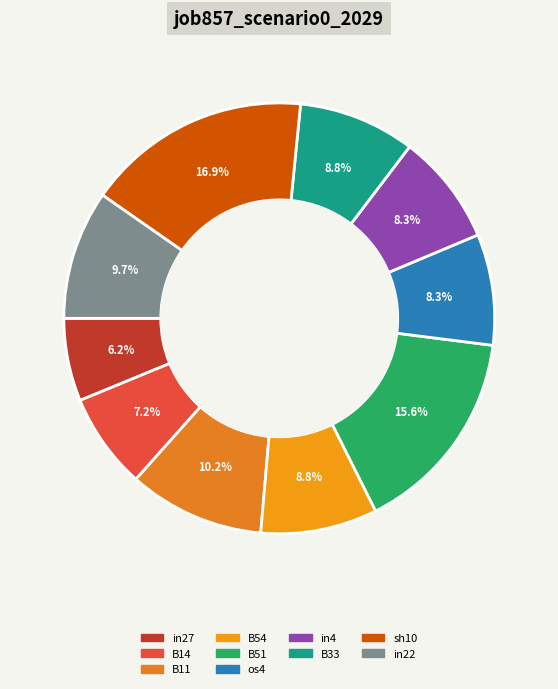

Count the number of slices in the pie.

10